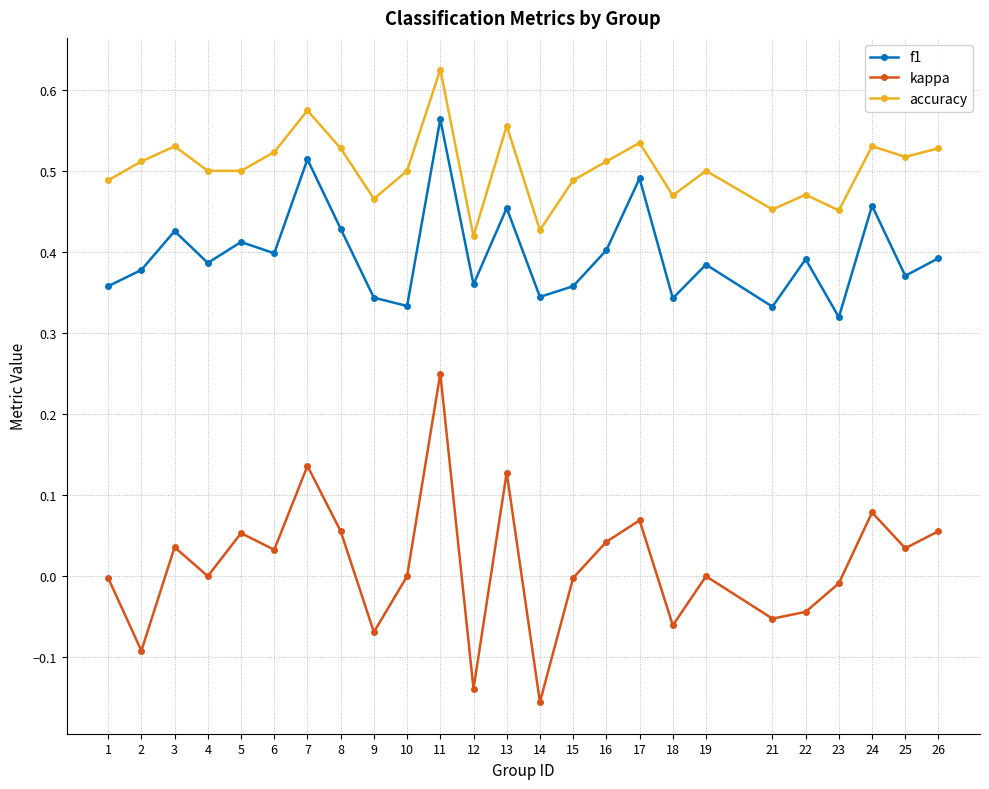

True or false: f1 and accuracy cross at least once.

False